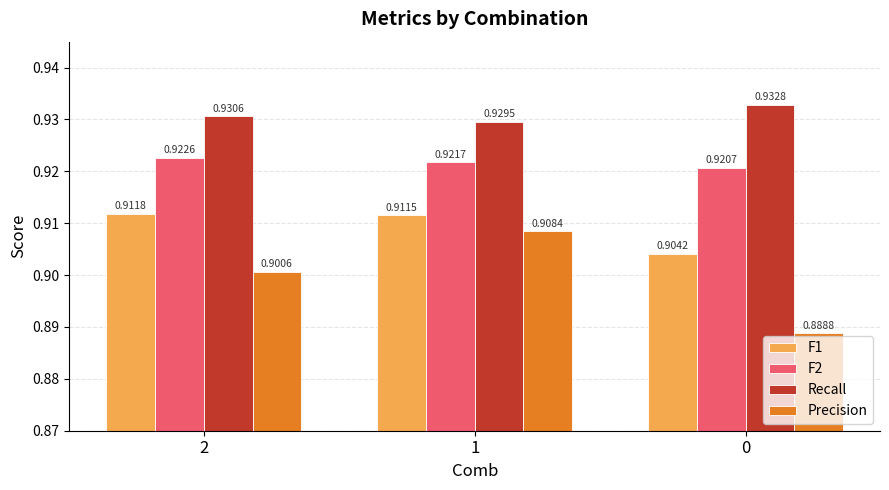

Rank the series at 1 from lowest to highest value.

Precision, F1, F2, Recall